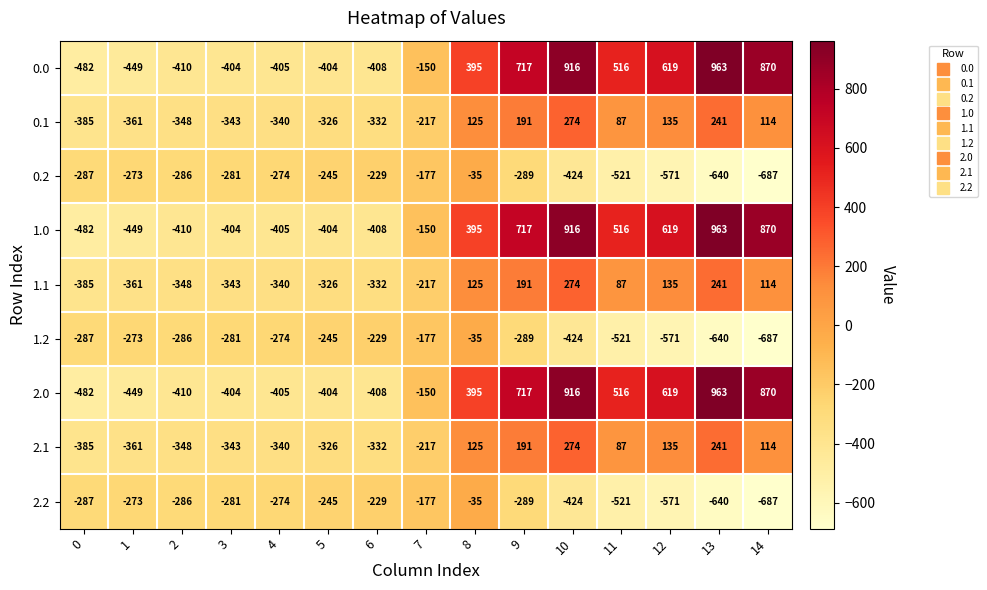

Which category has the highest value across all series?

13